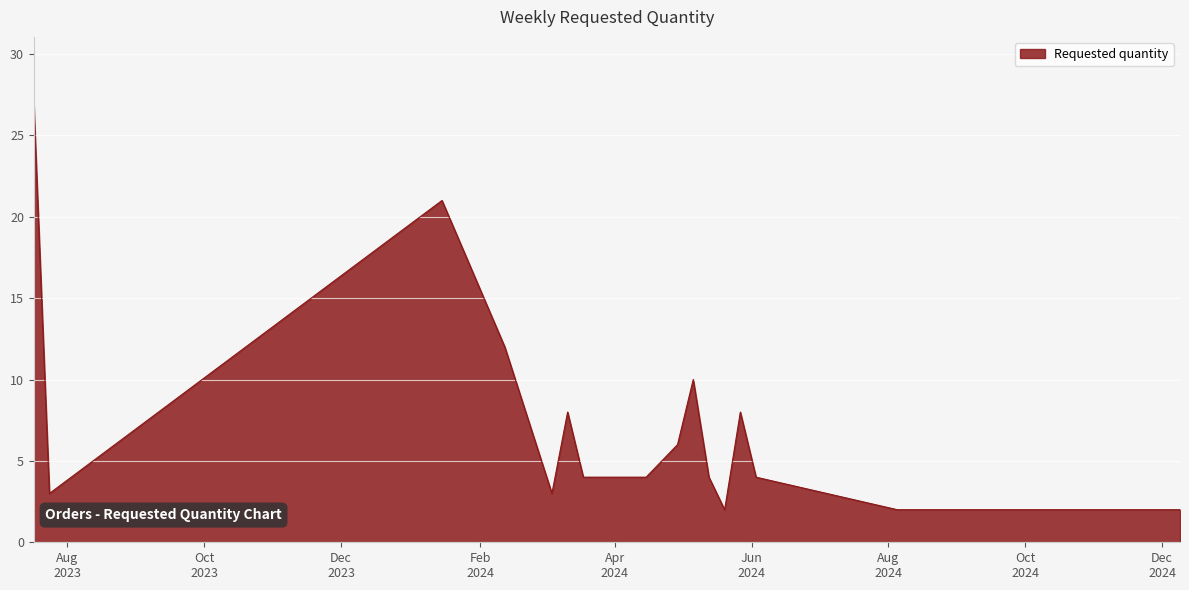

What is the difference between the maximum and minimum values?

25